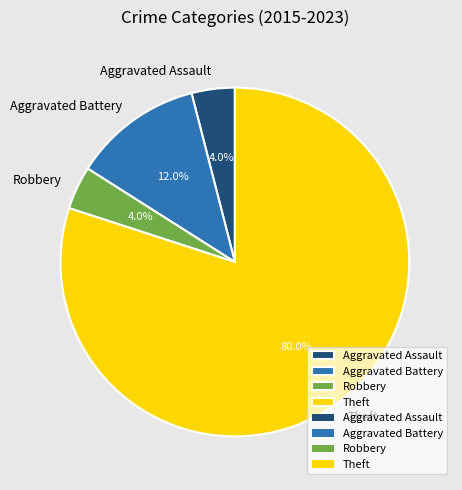

Do Theft and Aggravated Battery together represent more than half of the pie?

Yes